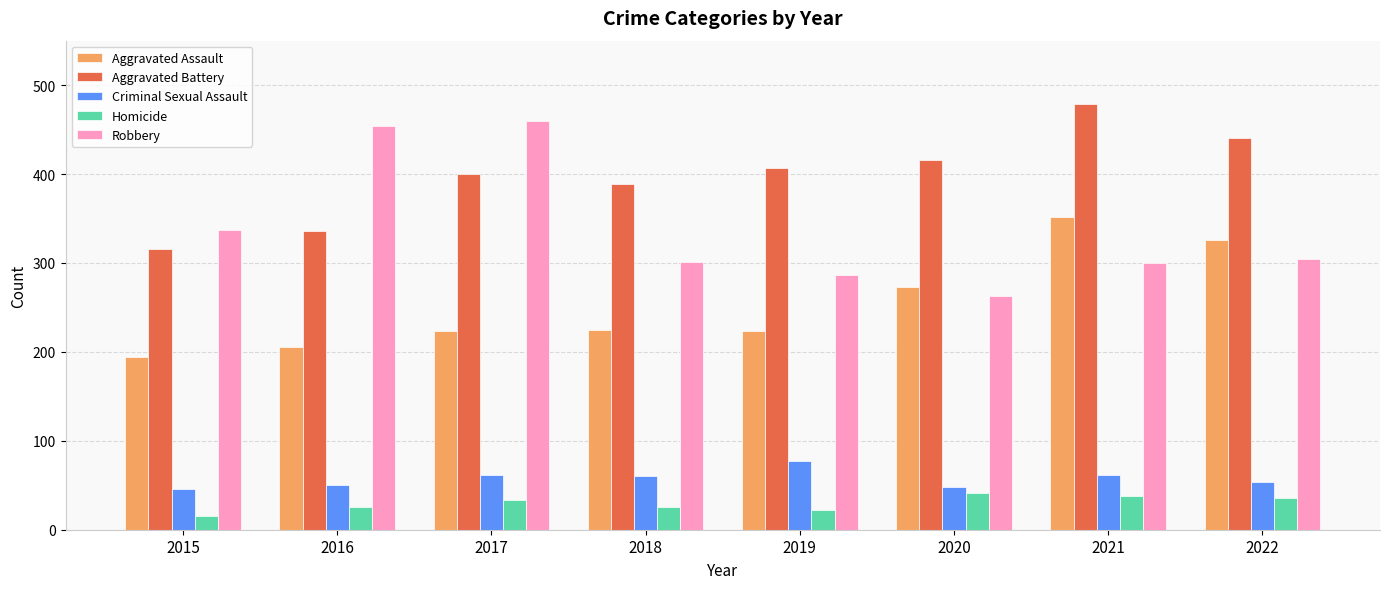

Rank the series at 2017 from lowest to highest value.

Homicide, Criminal Sexual Assault, Aggravated Assault, Aggravated Battery, Robbery